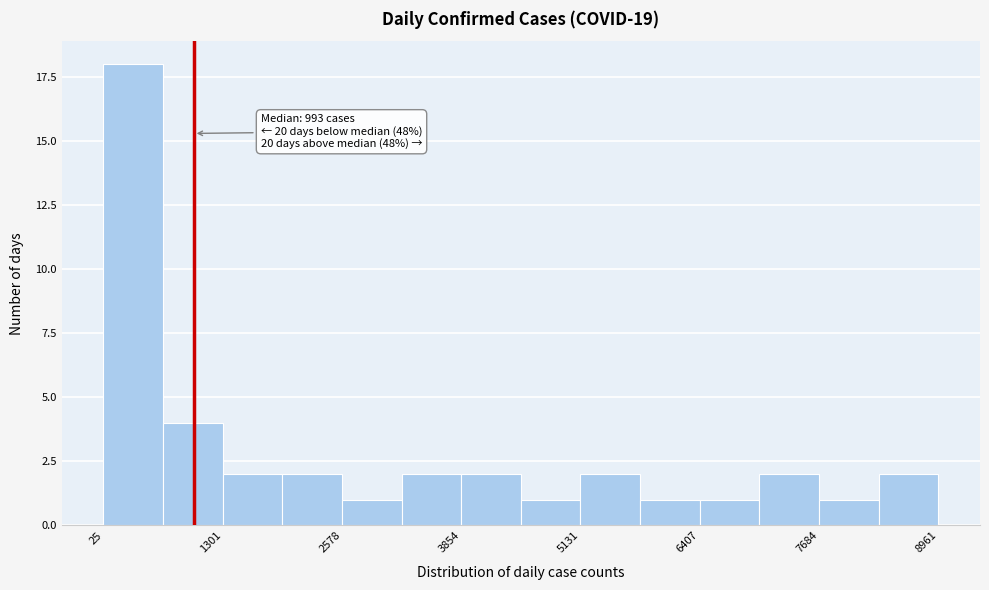

Read against the x-axis, roughly where is the centre of the tallest bar?

400